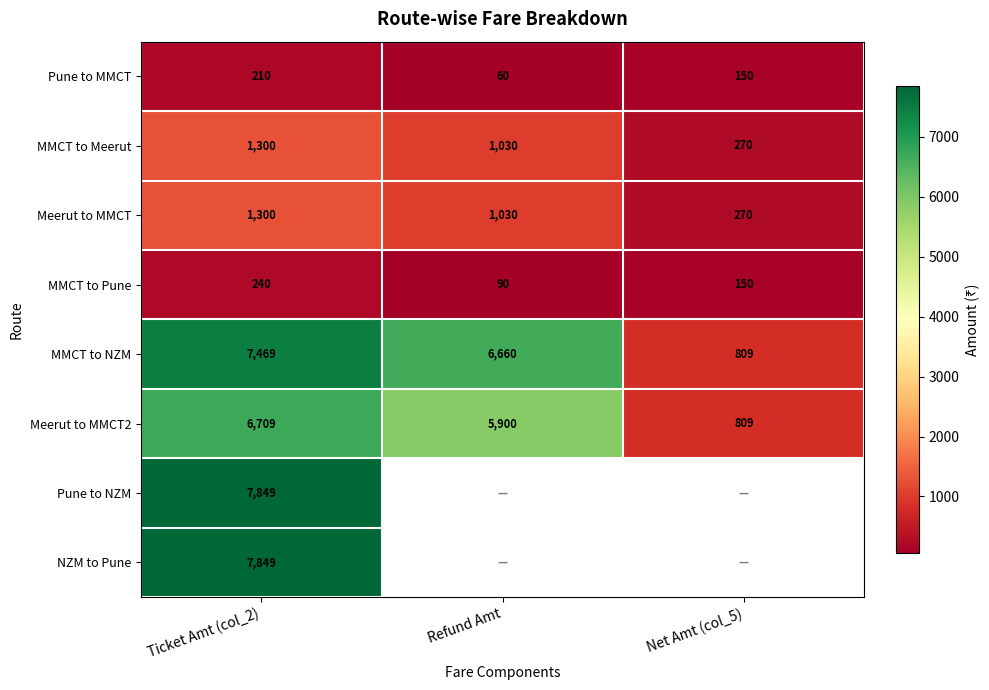

At which label is MMCT to Meerut closest to 785?

Refund Amt